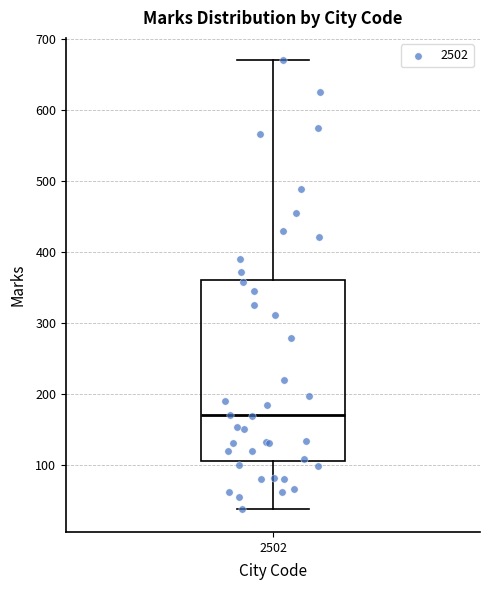

Transcribe this box plot: give where the median line is, the range the box spans, and where the two whiskers end, as read against the y-axis. The values are not printed on the chart, so give them approximately, as read against the axis.

median 170, box 110 to 360, whiskers 40 to 670